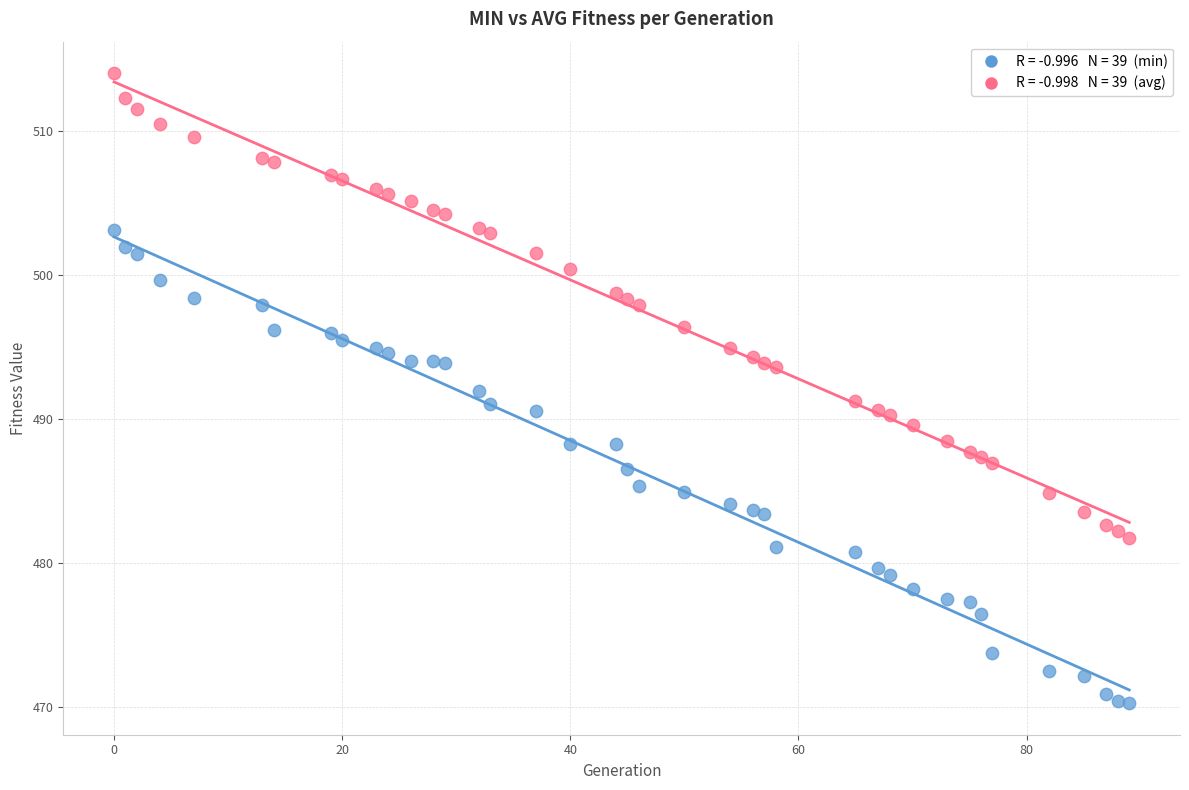

Across all data points, what is the range of X values (max minus min)?

89.0